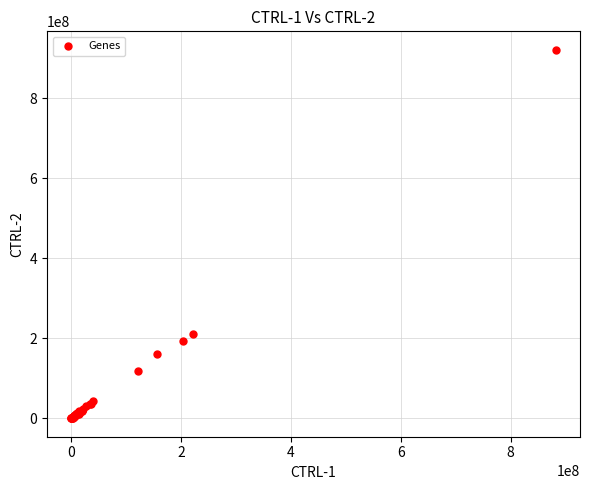

What Y value in the scatter plot is closest to 460449015?

210886669.5